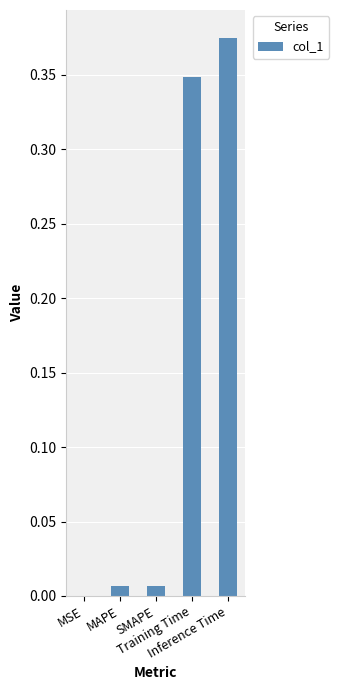

The value at SMAPE is 0.0. True or false?

True